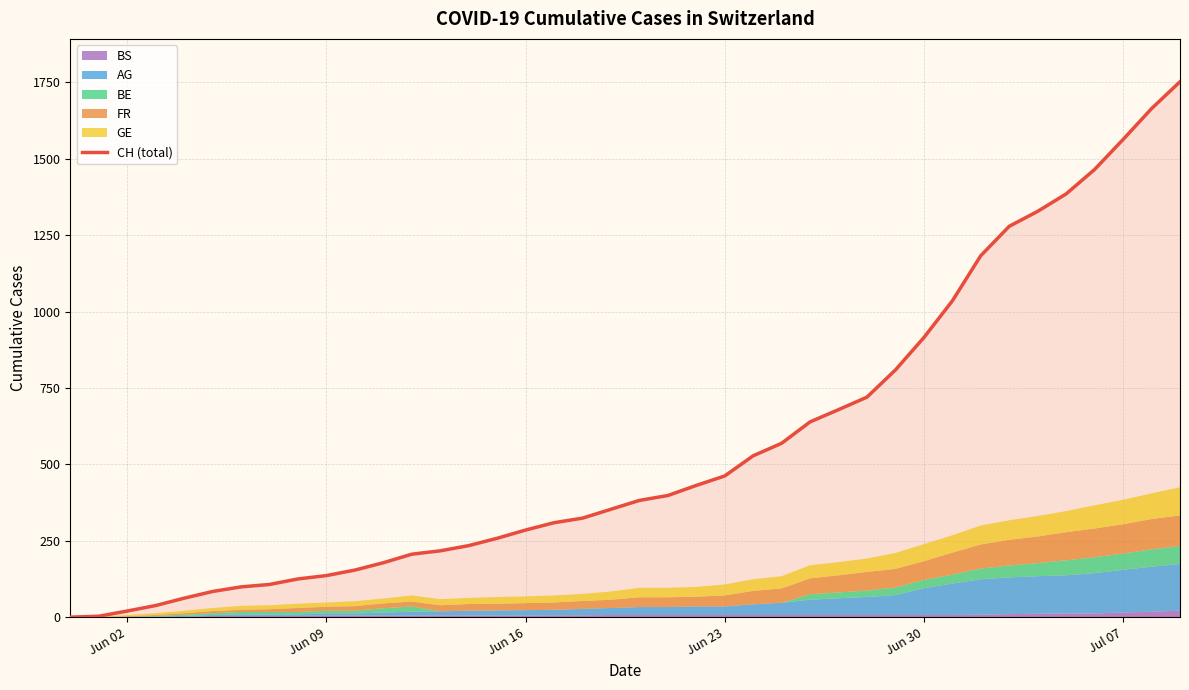

What is the greatest value displayed?

1752